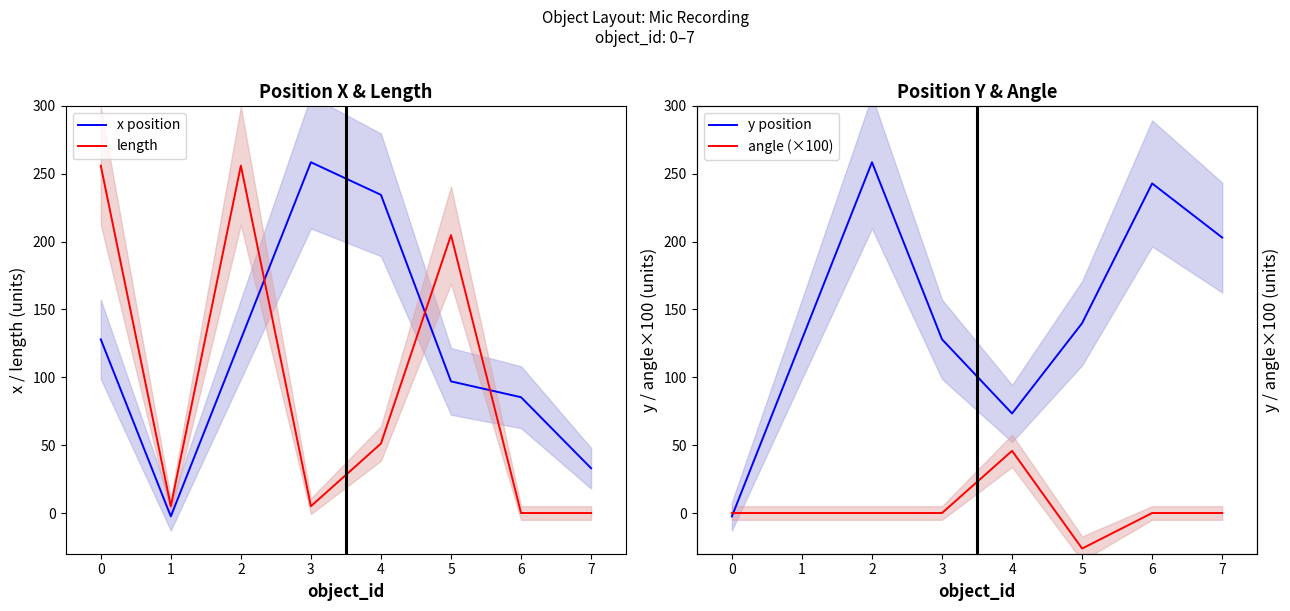

After their last crossing, which series has the higher values: length or x position?

x position